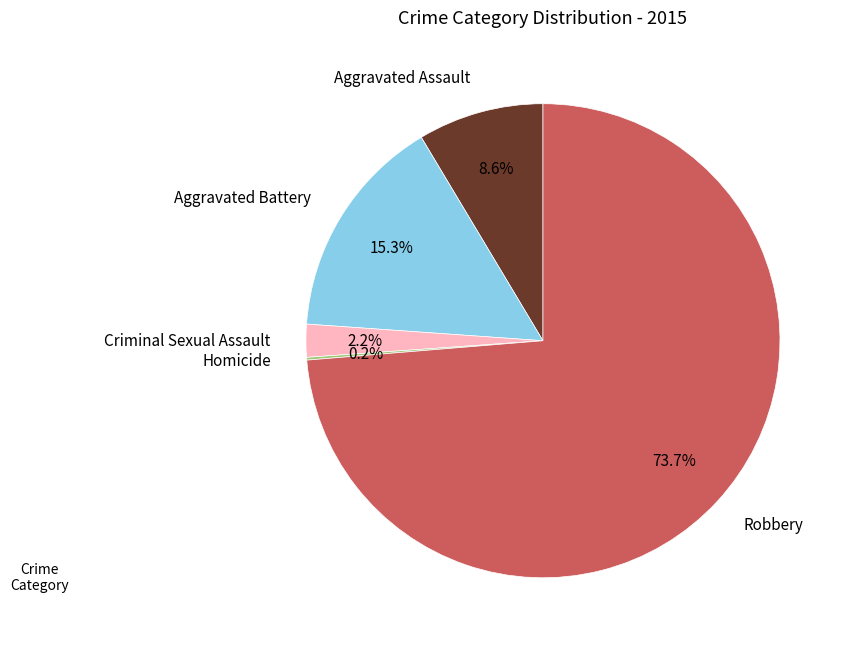

Do Robbery and Aggravated Battery together represent more than half of the pie?

Yes